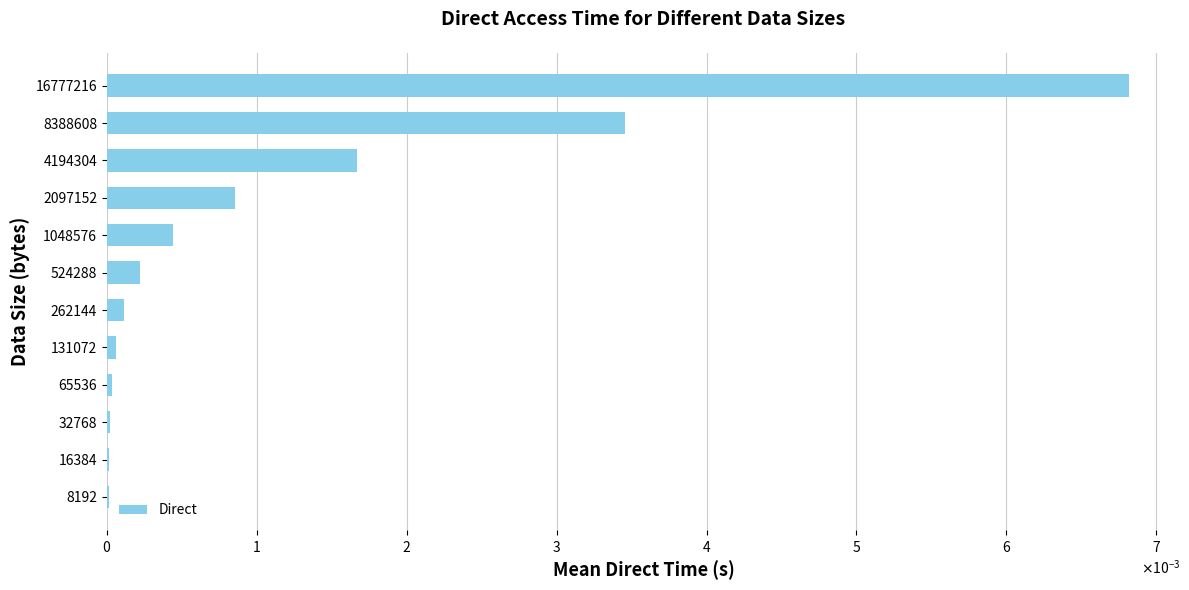

Does the chart contain stacked bars?

No